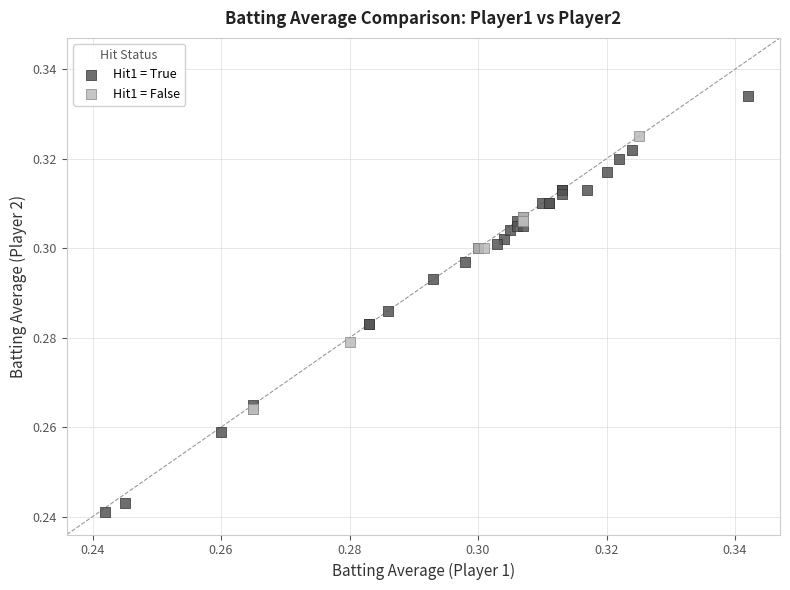

Which series contains the highest Y value?

Hit1 = True